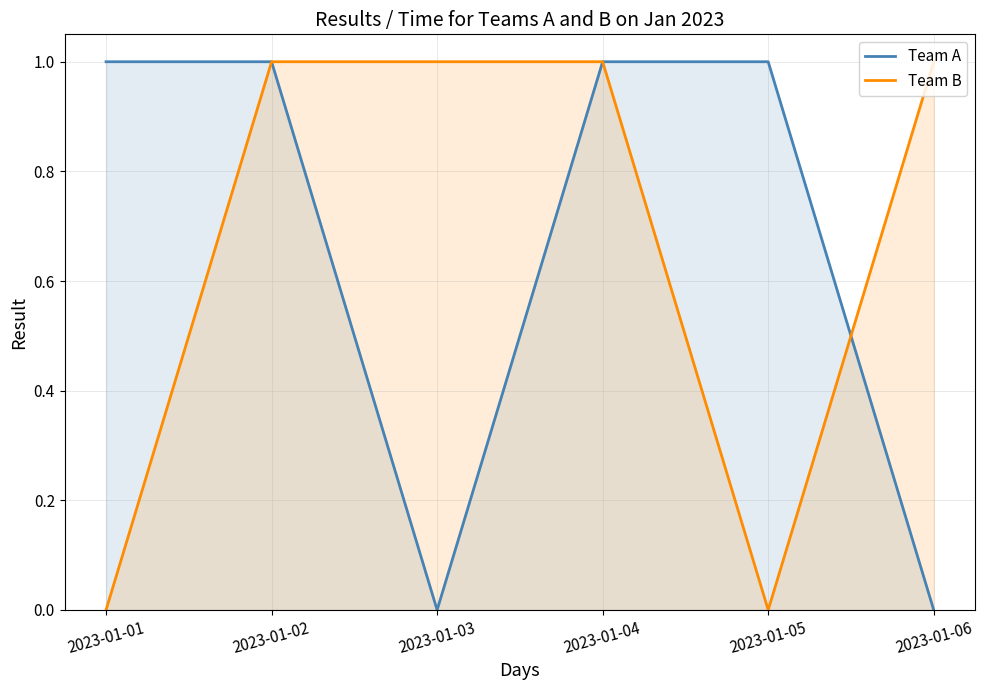

Does the chart have visible grid lines?

Yes